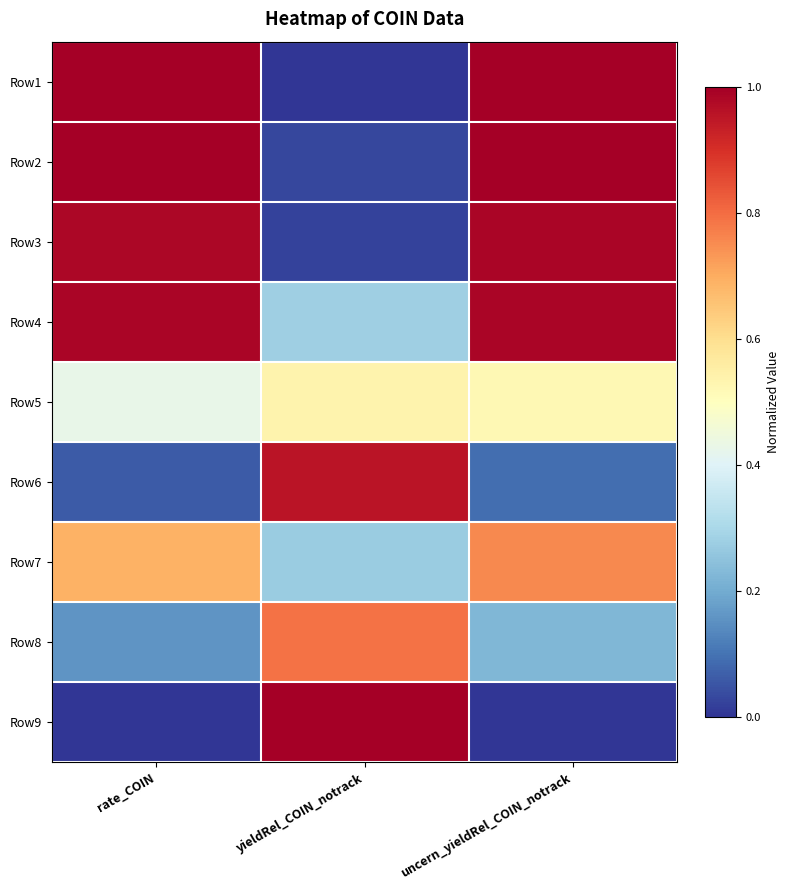

How many distinct data groups are displayed?

9